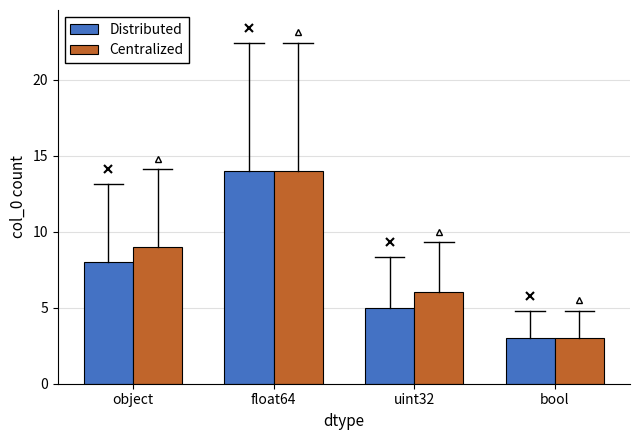

Which series has the largest total across all categories?

Centralized